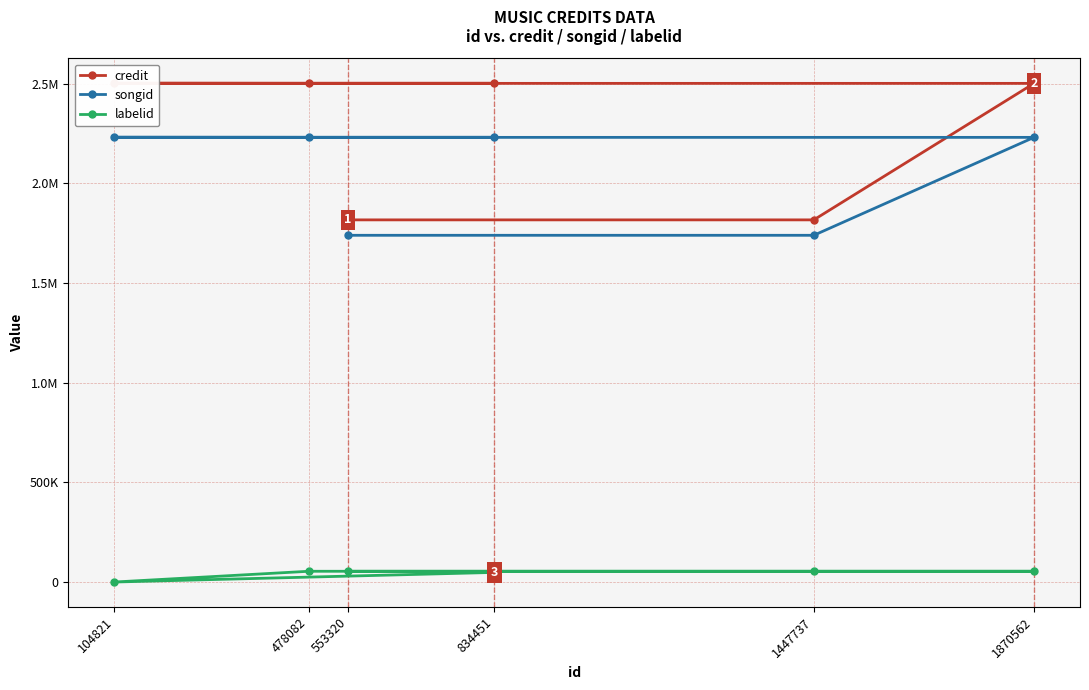

Reading left to right, transcribe all the data shown in this chart.

credit: 553320=1817264	1447737=1817264	1870562=2502242	478082=2502242	104821=2502990	834451=2503039
songid: 553320=1739886	1447737=1739886	1870562=2231268	478082=2231268	104821=2231885	834451=2231945
labelid: 553320=53983	1447737=53983	1870562=53983	478082=53983	104821=-1	834451=48257